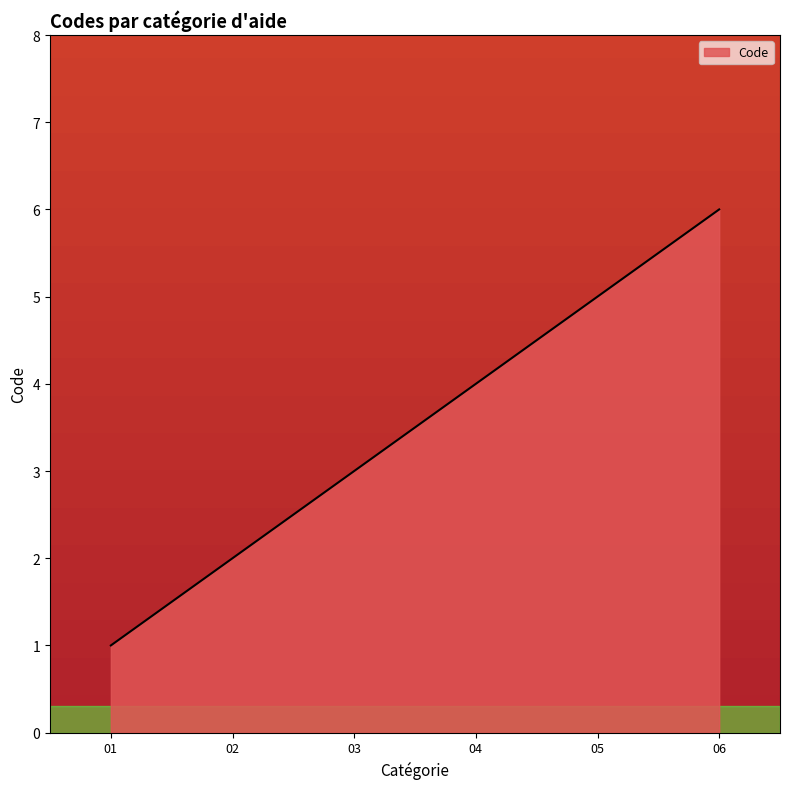

Count the values in the range 2 to 5.

4